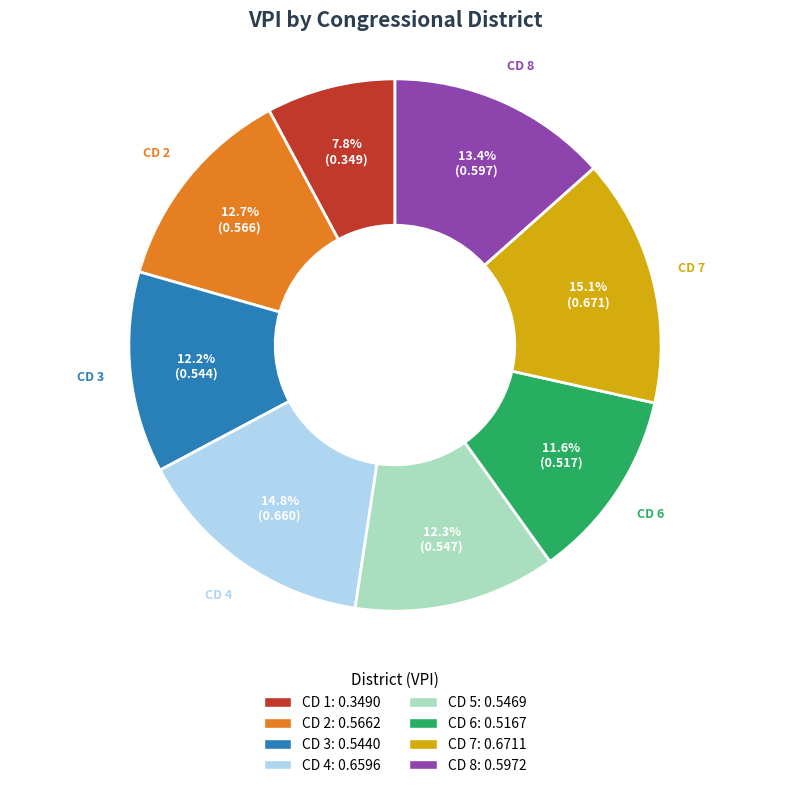

The CD 3 slice represents 12% of the pie. True or false?

True